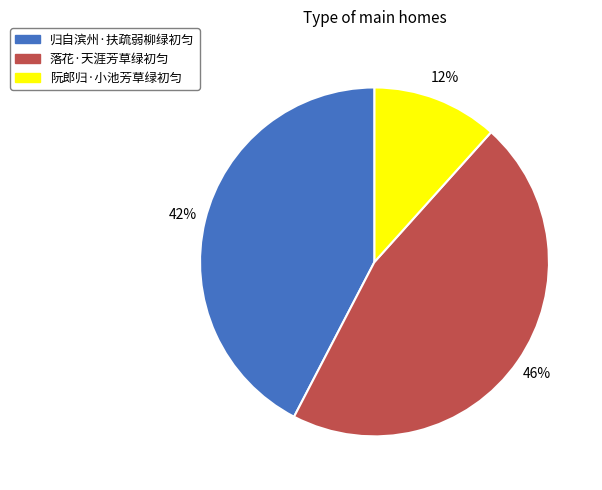

Between 落花·天涯芳草绿初匀 and 阮郎归·小池芳草绿初匀, which is larger?

落花·天涯芳草绿初匀